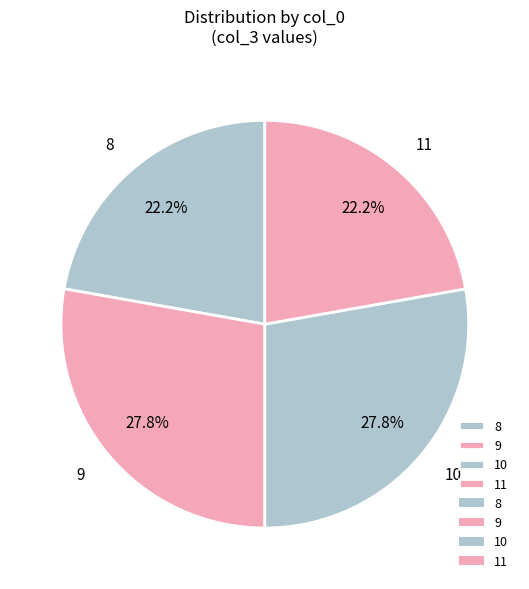

To the nearest percent, what is the combined percentage of 8 and 11?

44%